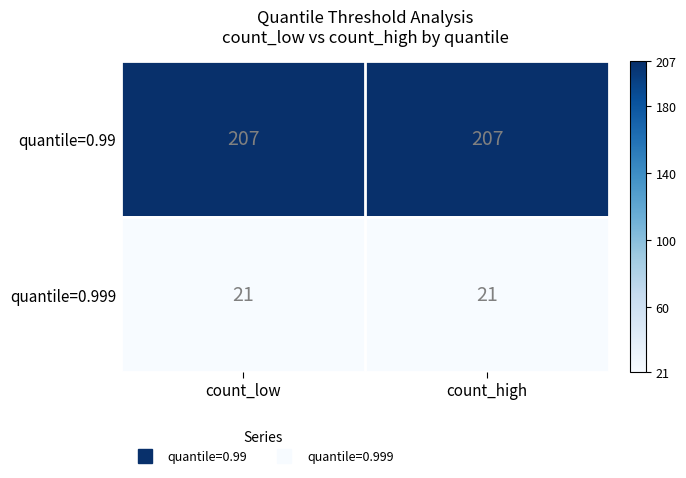

List the series in order of their overall mean, highest first.

quantile=0.99, quantile=0.999